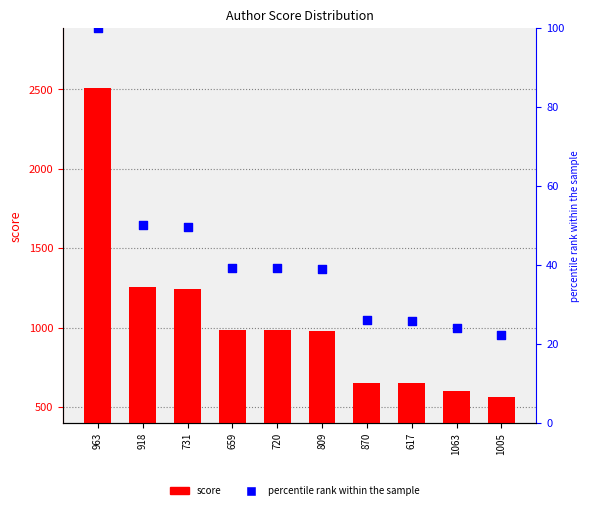

At which category is the sum across all series the highest?

963